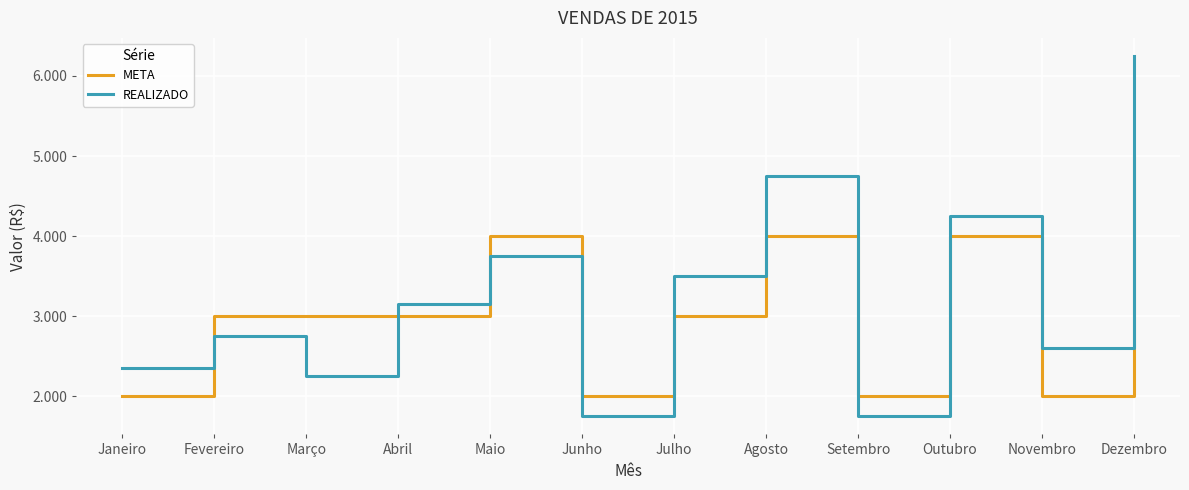

Is it true that REALIZADO equals 5495 at Maio?

False